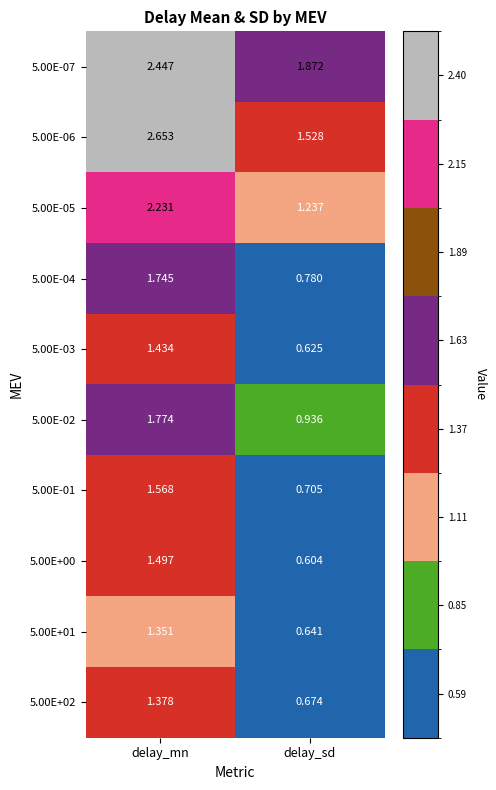

Which category has the highest value in the 5.00E-06 series?

delay_mn